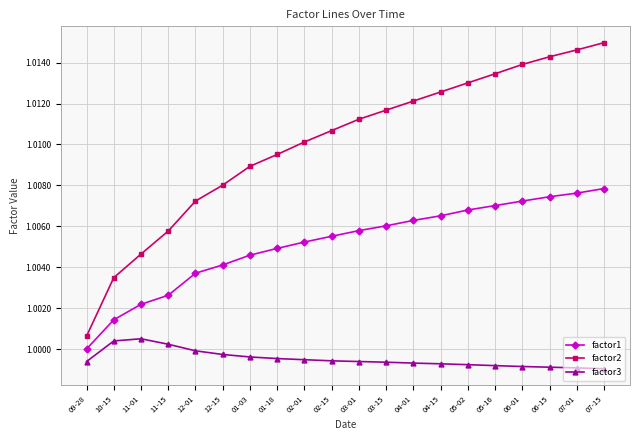

Which series has the widest spread of values?

factor2